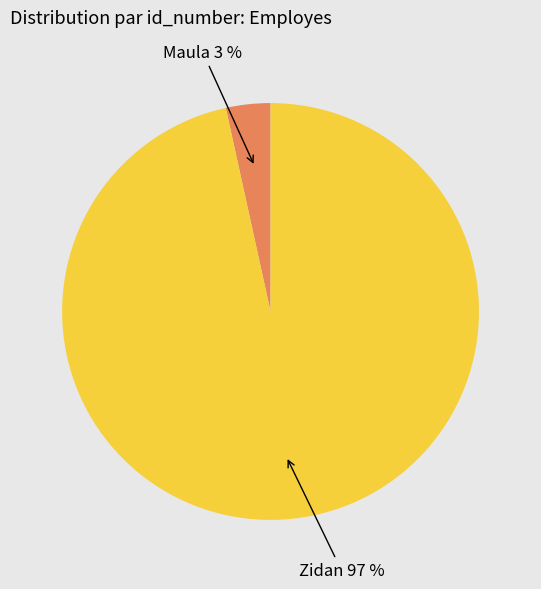

Is there any slice that represents more than half of the pie?

Yes